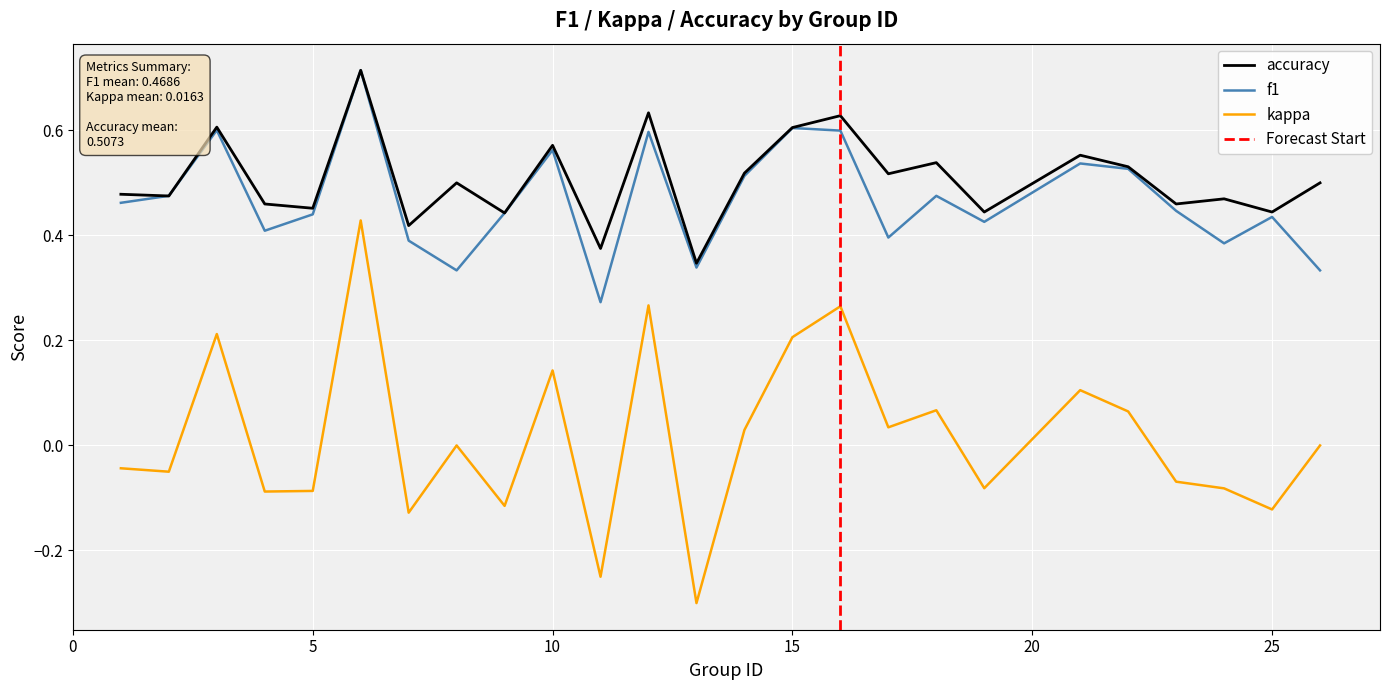

What is the minimum value shown in the chart?

-0.3